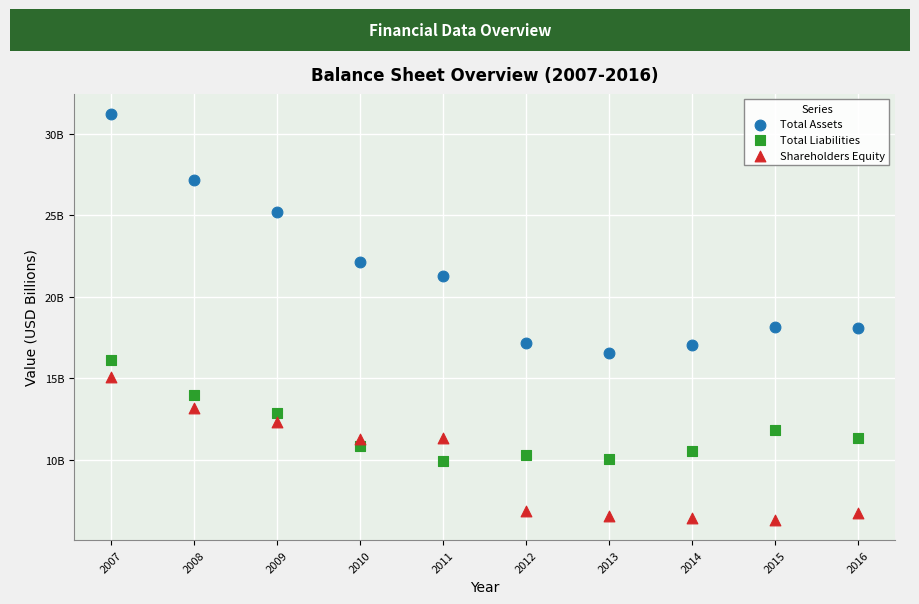

What are all the series names shown in the legend?

Total Assets, Total Liabilities, Shareholders Equity